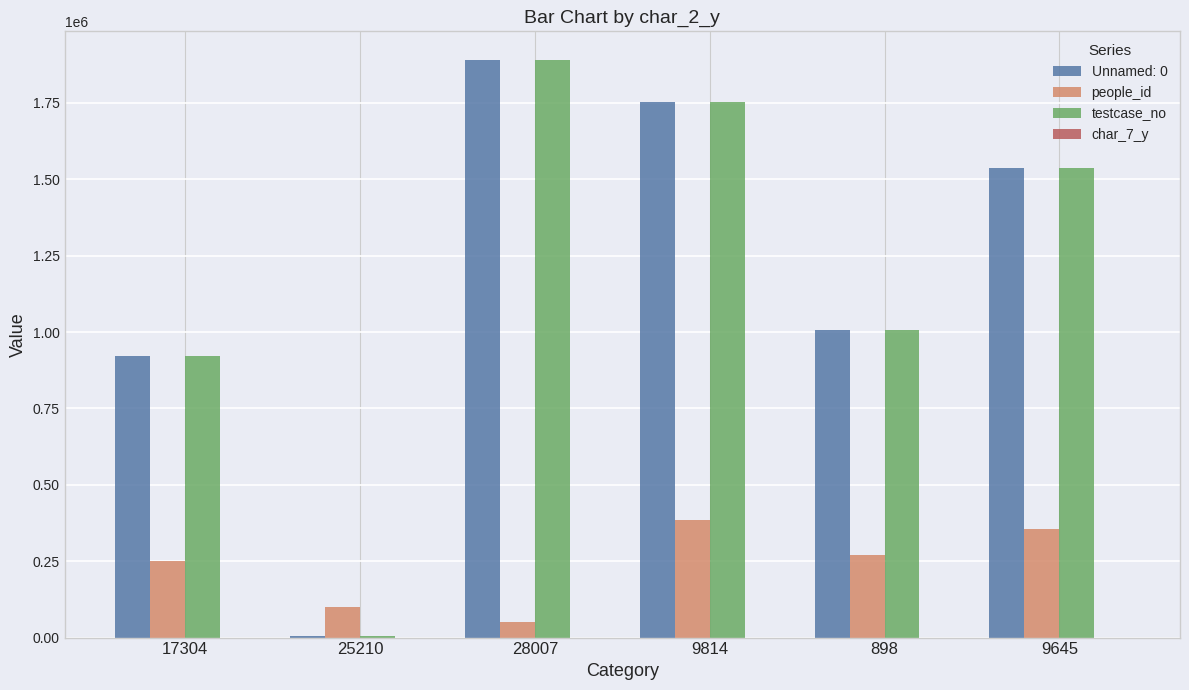

Count the number of data series in this chart.

4